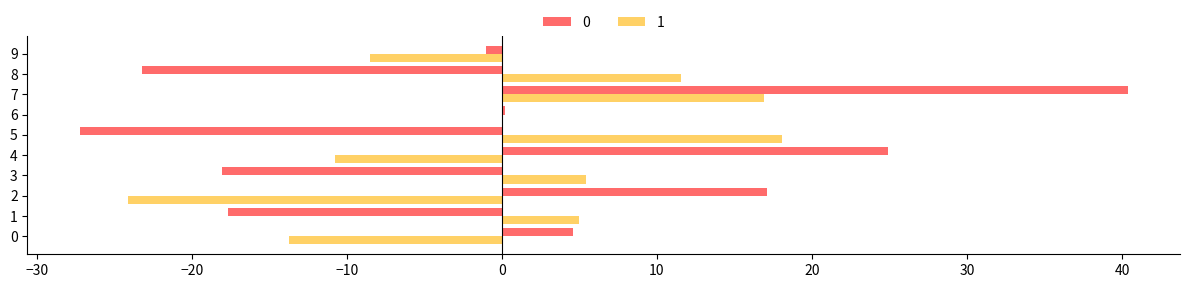

The 1 series shows -13.7 at 0. True or false?

True